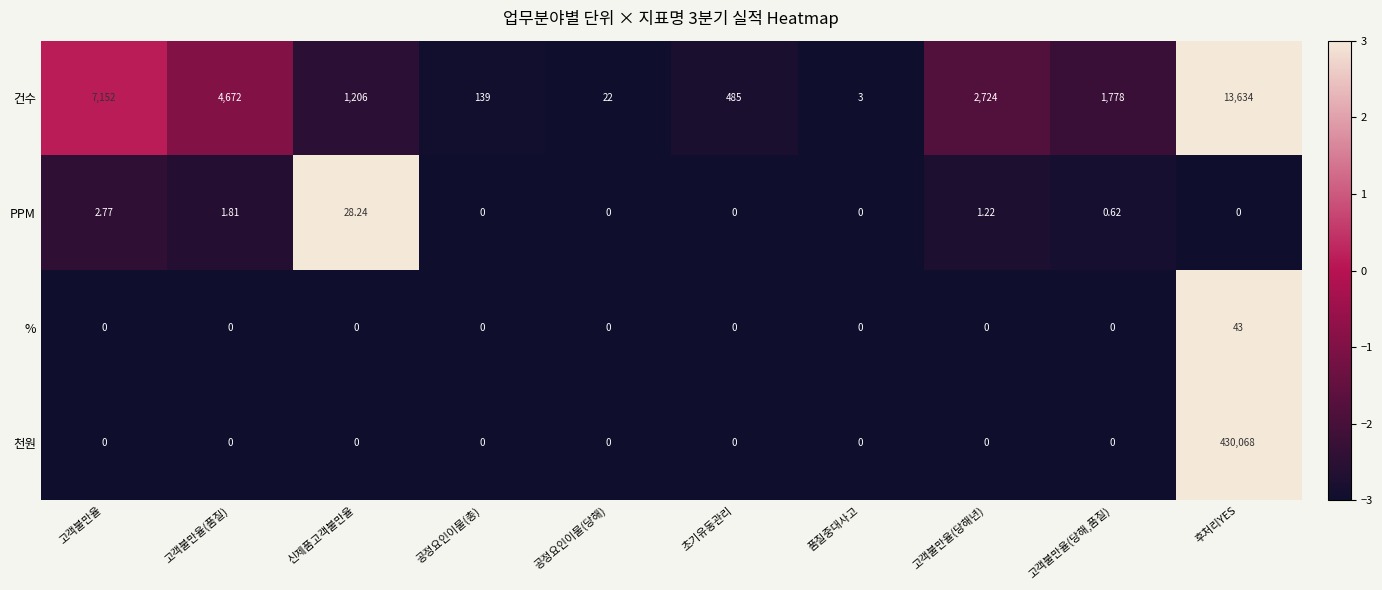

Which series has the largest total across all categories?

천원